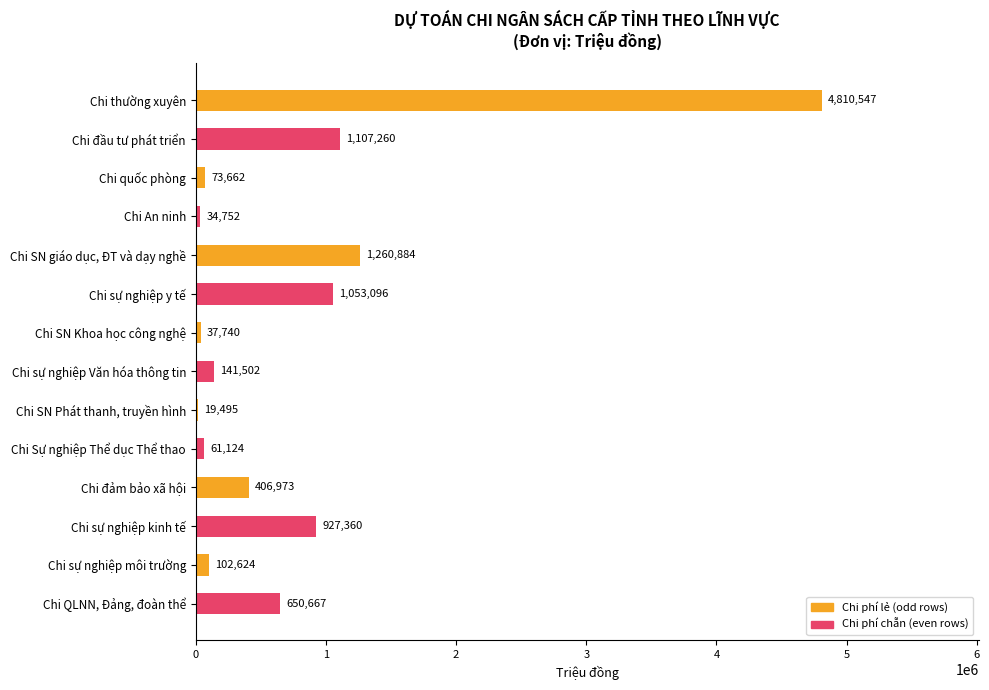

Reading top to bottom, list all the values displayed in this chart.

Chi thường xuyên=4810547	Chi đầu tư phát triển=1107260	Chi quốc phòng=73662	Chi An ninh=34752	Chi SN giáo dục, ĐT và dạy nghề=1260884	Chi sự nghiệp y tế=1053096	Chi SN Khoa học công nghệ=37740	Chi sự nghiệp Văn hóa thông tin=141502	Chi SN Phát thanh, truyền hình=19495	Chi Sự nghiệp Thể dục Thể thao=61124	Chi đảm bảo xã hội=406973	Chi sự nghiệp kinh tế=927360	Chi sự nghiệp môi trường=102624	Chi QLNN, Đảng, đoàn thể=650667